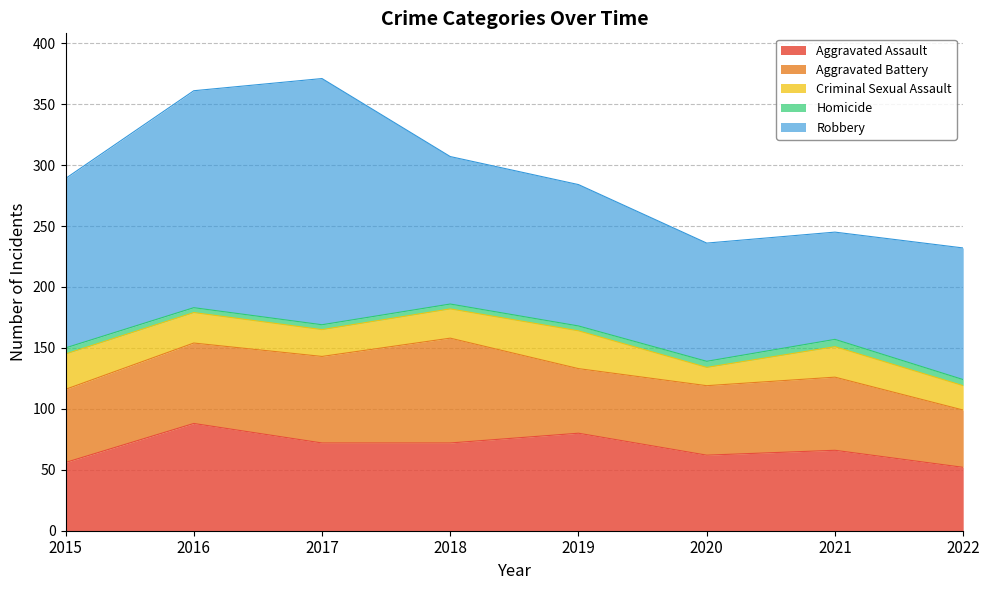

True or false: Criminal Sexual Assault and Robbery intersect in this chart.

False